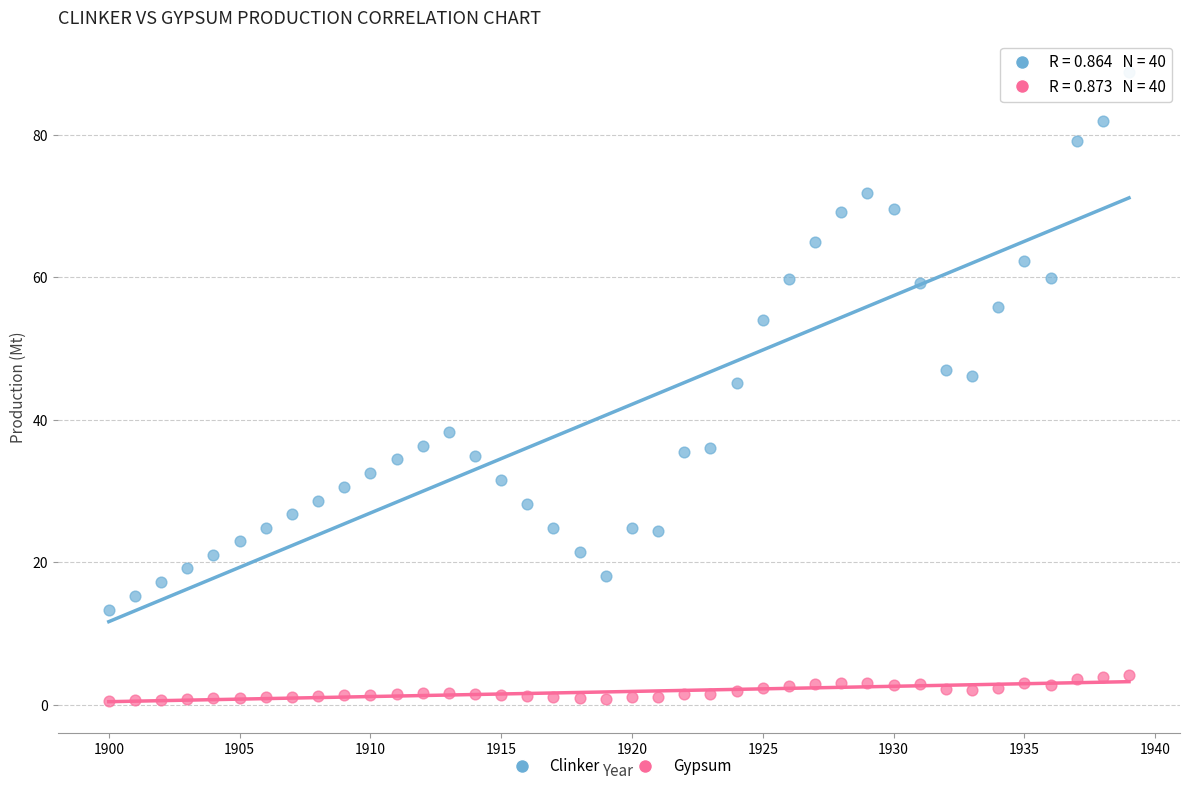

Across all data points, what is the range of Y values (max minus min)?

88.2